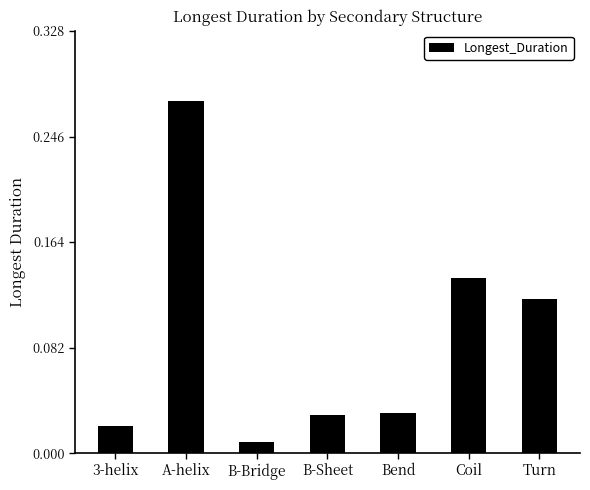

What is the label of the 5th bar from the right?

B-Bridge